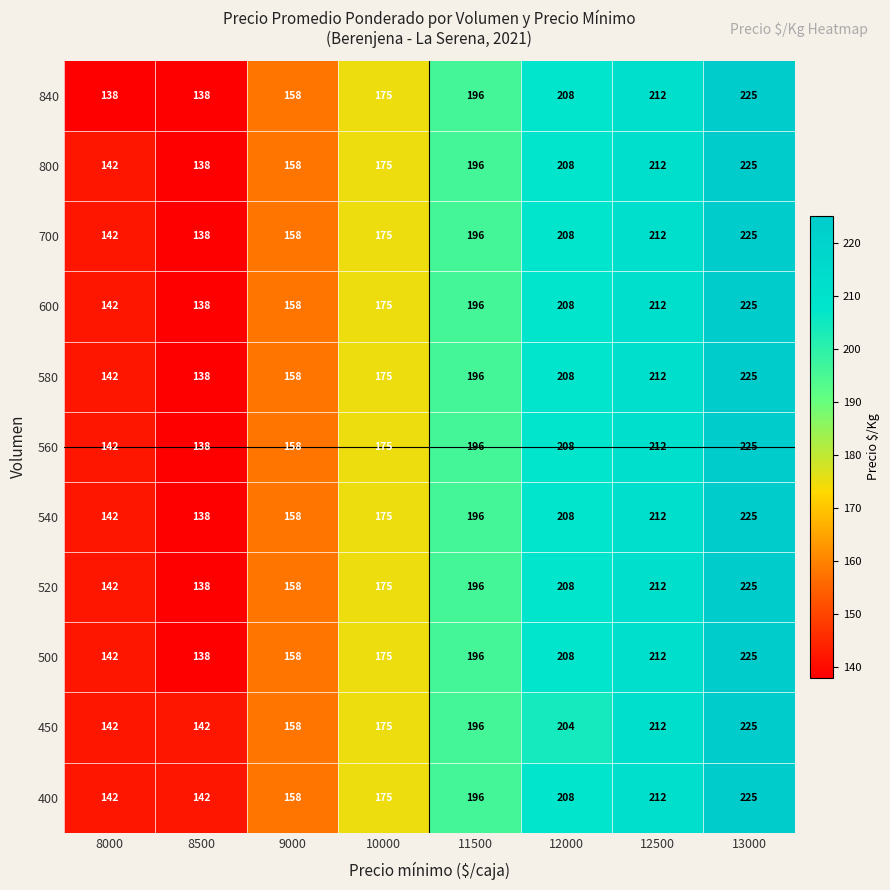

What is the smallest value displayed?

138